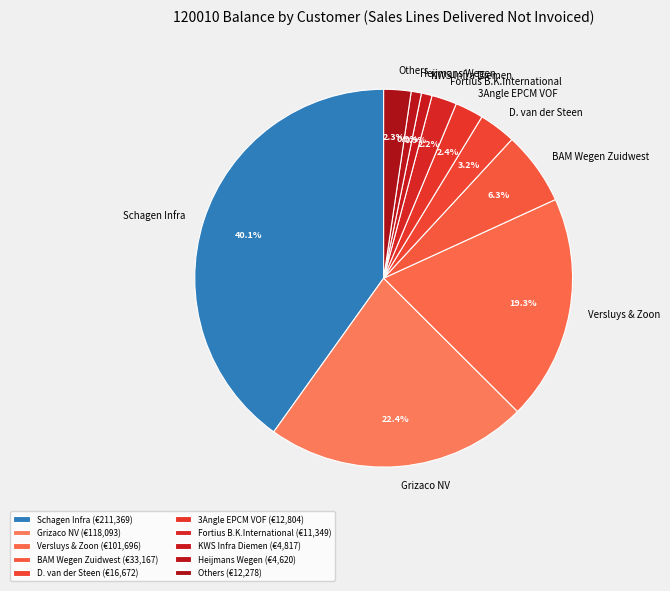

Does Schagen Infra represent more than half of the total?

No